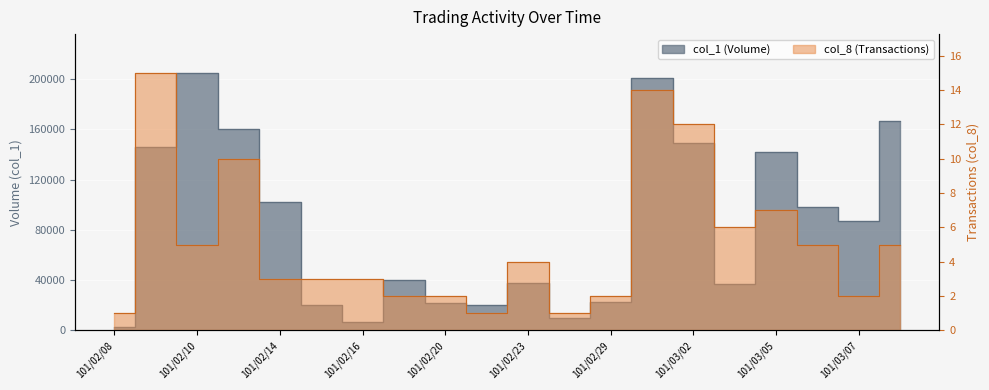

At which category is the sum across all series the highest?

101/02/10